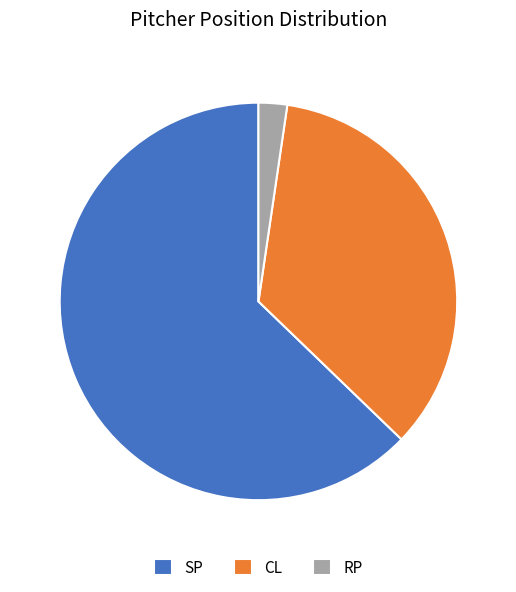

How many segments does this pie chart have?

3